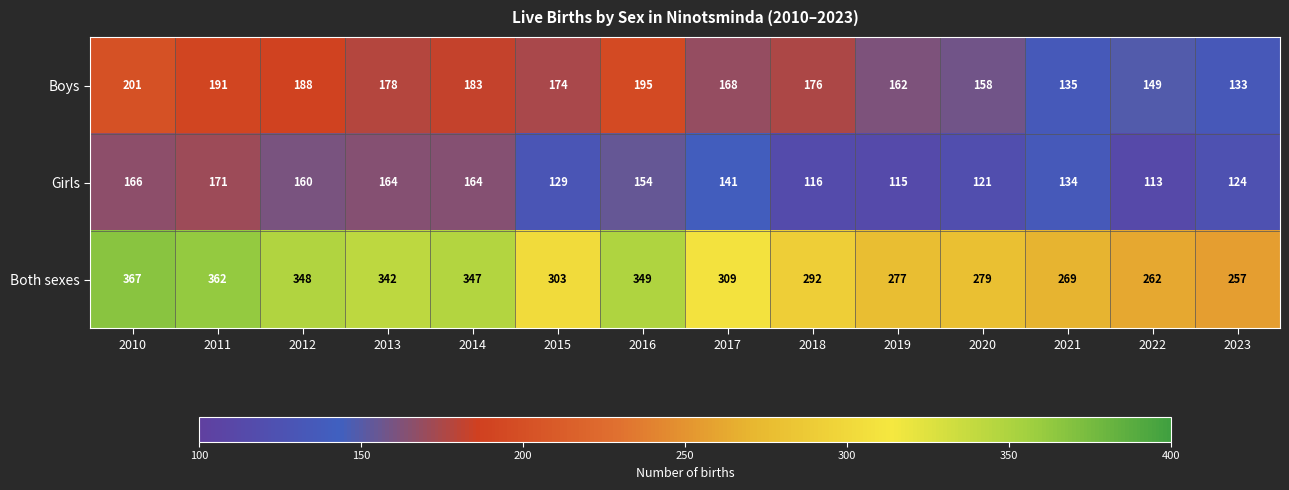

What is the total value across all series at 2021?

538